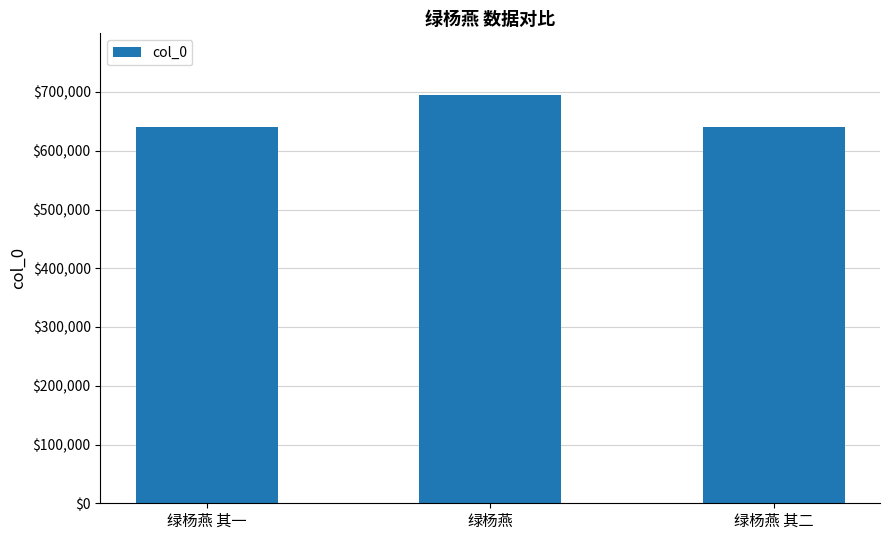

What is the difference between the values at 绿杨燕 其一 and 绿杨燕?

54282